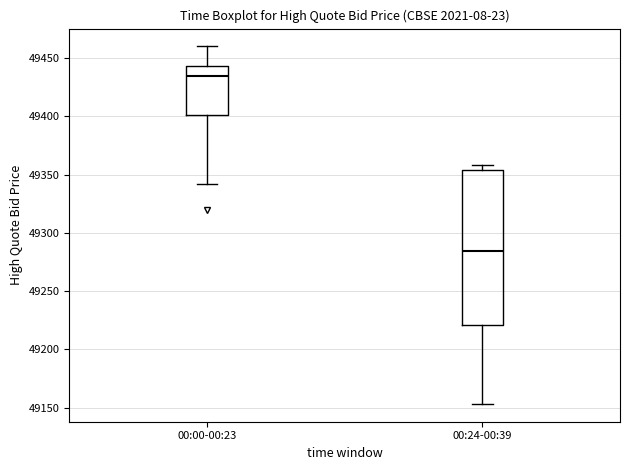

Reading left to right, transcribe this box plot: for each box, give where its median line is, the range the box spans, and where its two whiskers end, as read against the y-axis. The values are not printed on the chart, so give them approximately, as read against the axis.

00:00-00:23: median 49435, box 49400 to 49445, whiskers 49340 to 49460
00:24-00:39: median 49285, box 49220 to 49355, whiskers 49155 to 49360